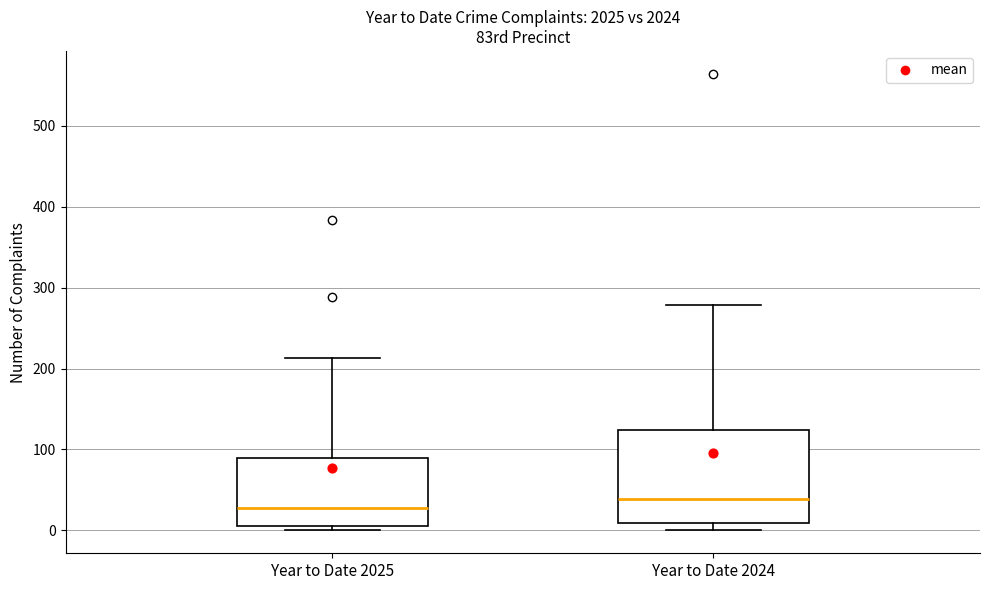

Reading left to right, transcribe this box plot: for each box, give where its median line is, the range the box spans, and where its two whiskers end, as read against the y-axis. The values are not printed on the chart, so give them approximately, as read against the axis.

Year to Date 2025: median 30, box 10 to 90, whiskers 0 to 210
Year to Date 2024: median 40, box 10 to 120, whiskers 0 to 280